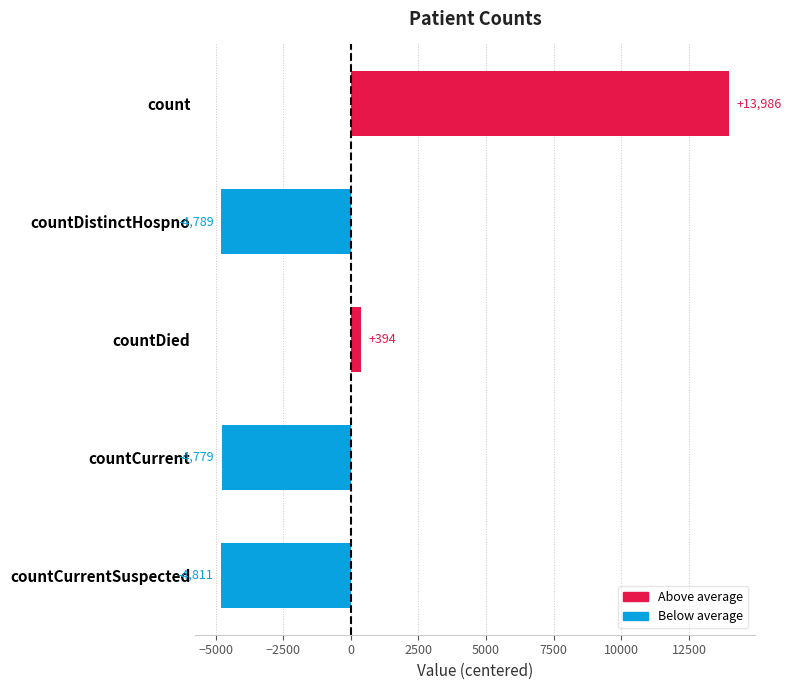

List the labels in order of value, smallest first.

countCurrentSuspected, countDistinctHospno, countCurrent, countDied, count